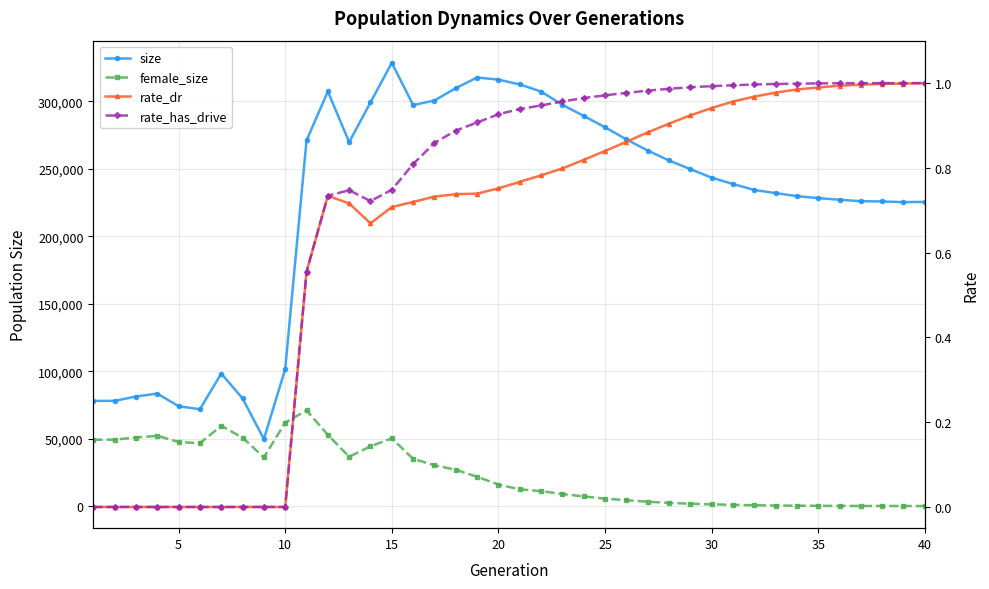

The value of rate_dr at 15 is 0.7. True or false?

True